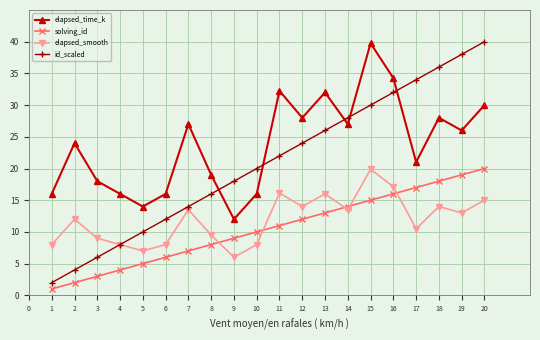

What is the minimum value for elapsed_time_k?

12.0